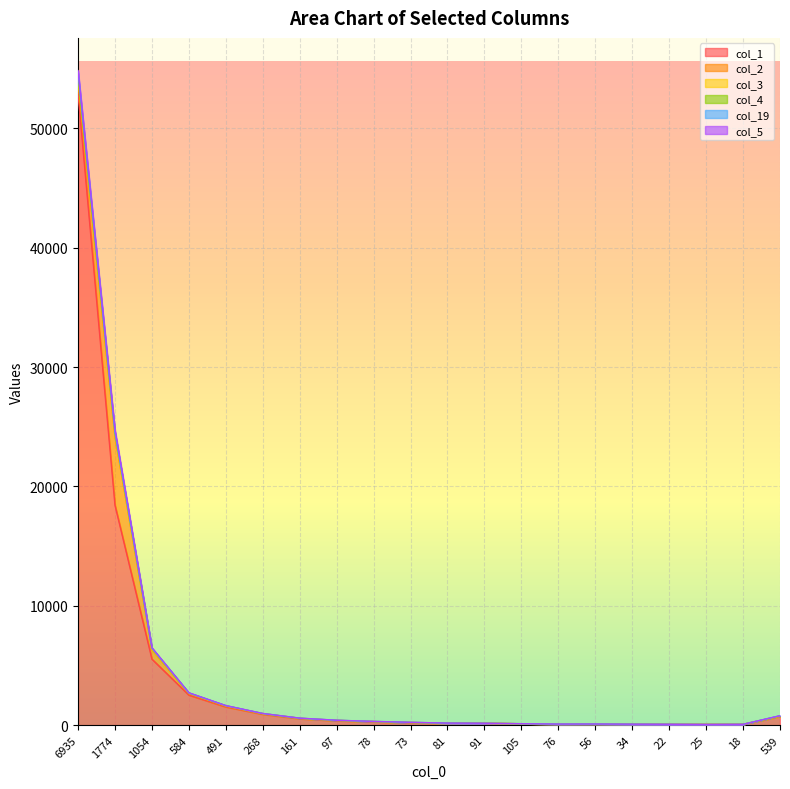

Is the value of col_3 at 268 greater than the value of col_4 at 18?

Yes